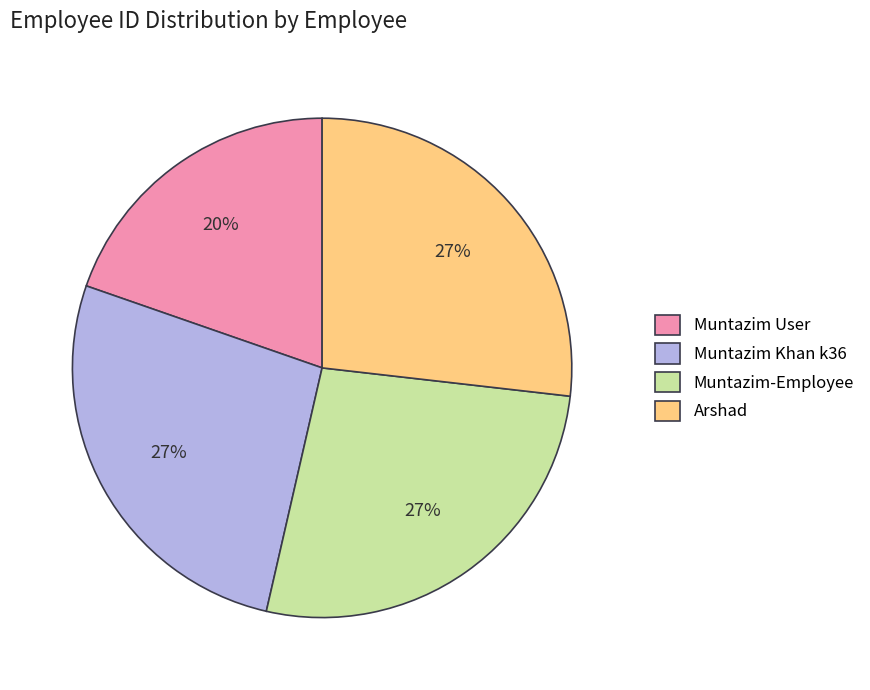

To the nearest percent, what portion does Muntazim-Employee represent?

27%